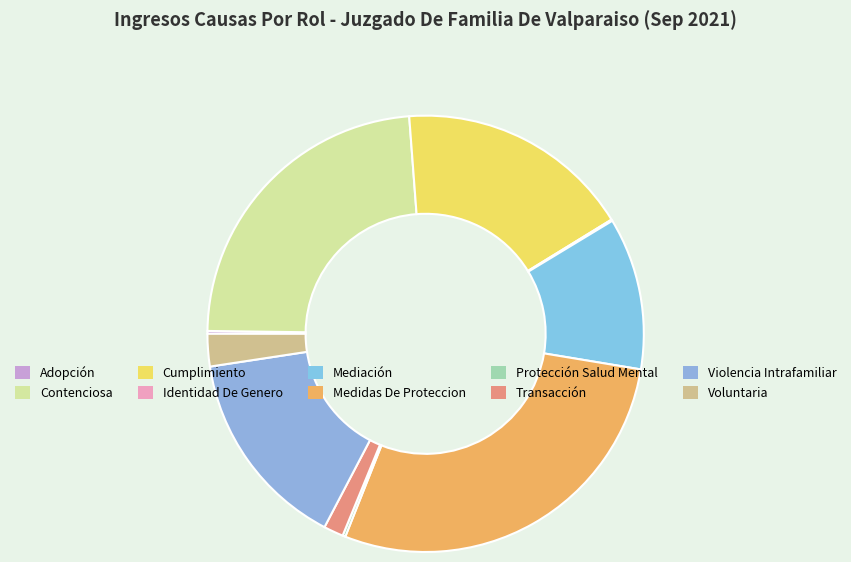

To the nearest percent, what percentage of the pie is Cumplimiento?

17%